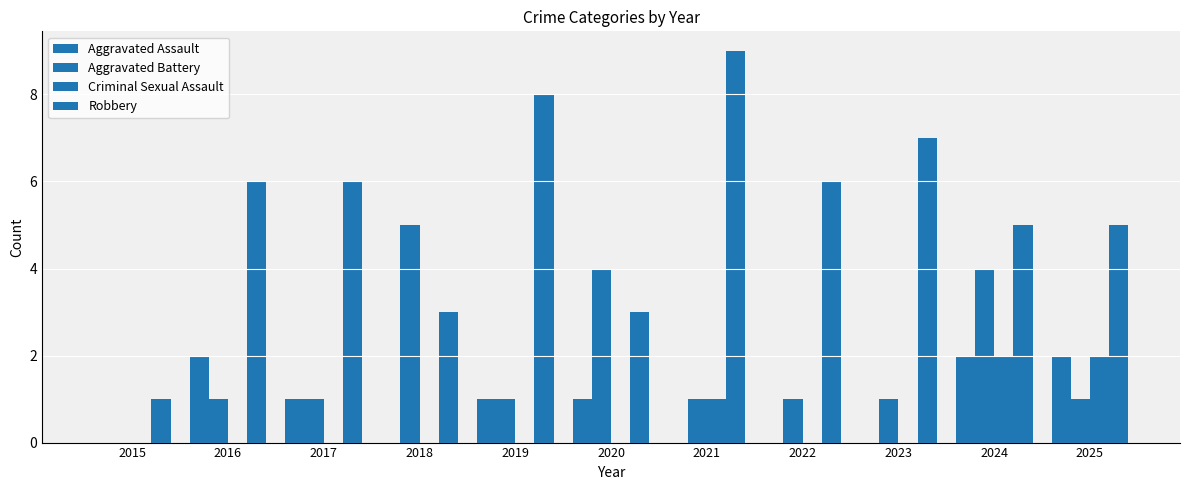

What is the value of the Robbery bar at the 6th from the left?

3